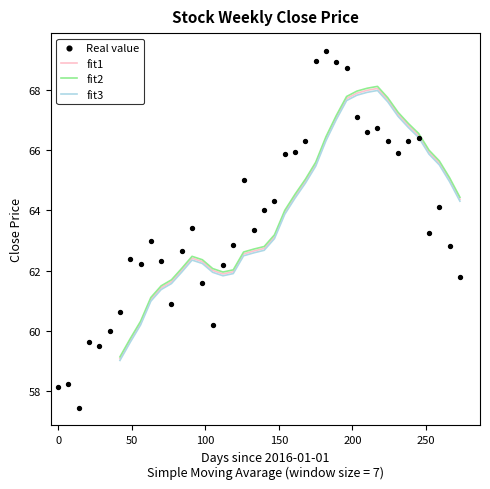

Is the value of fit2 at 33 greater than the value of fit1 at 18?

Yes